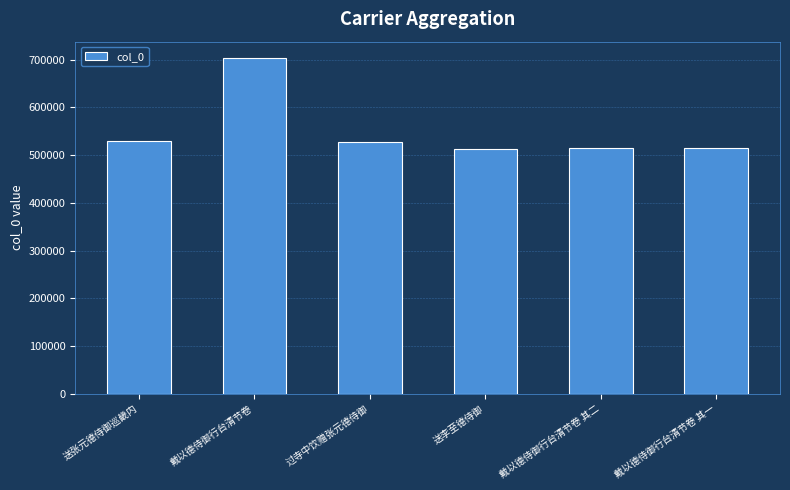

Where is the data nearest to the value 607442?

送张元德侍御巡畿内